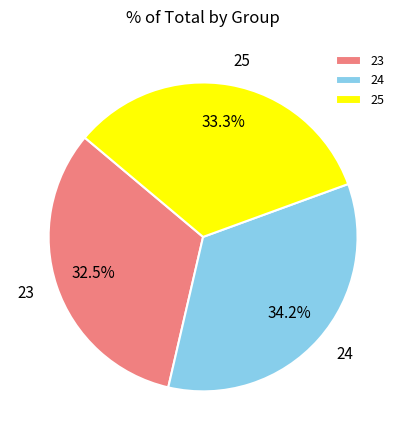

How many slices are in this pie chart?

3